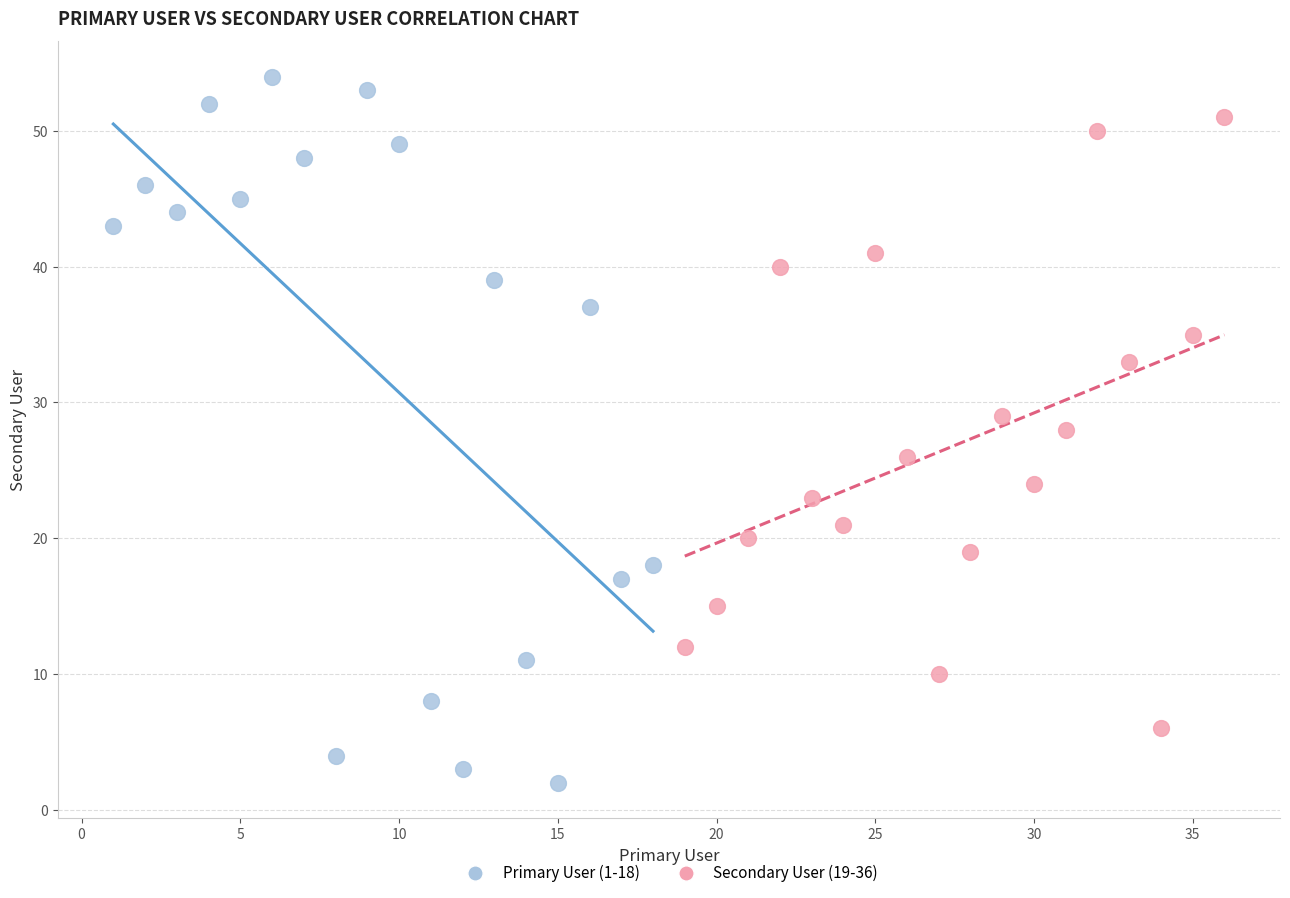

Which series reaches the minimum Y coordinate?

Primary User (1-18)